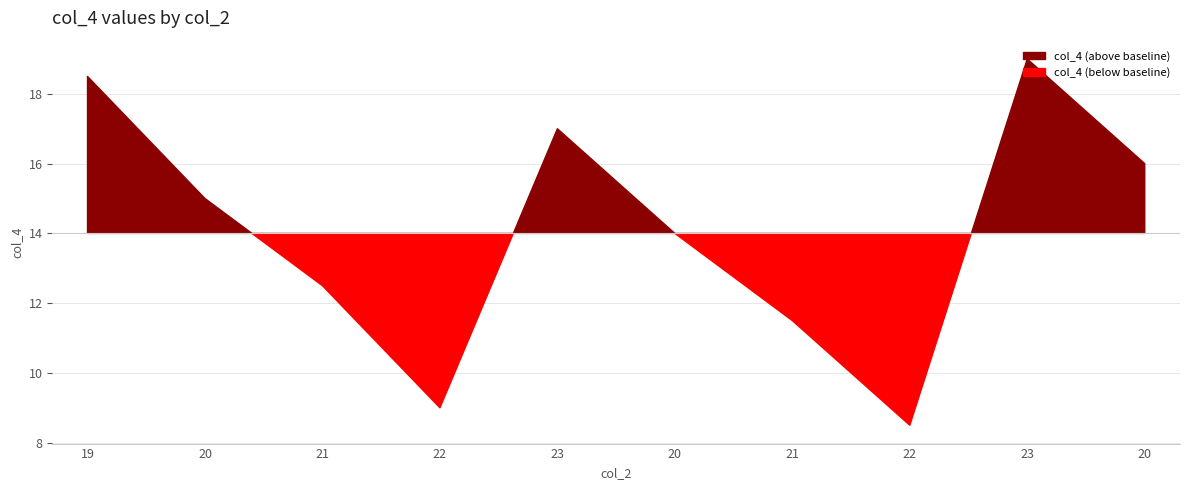

What is the label of the 3rd point from the right?

22